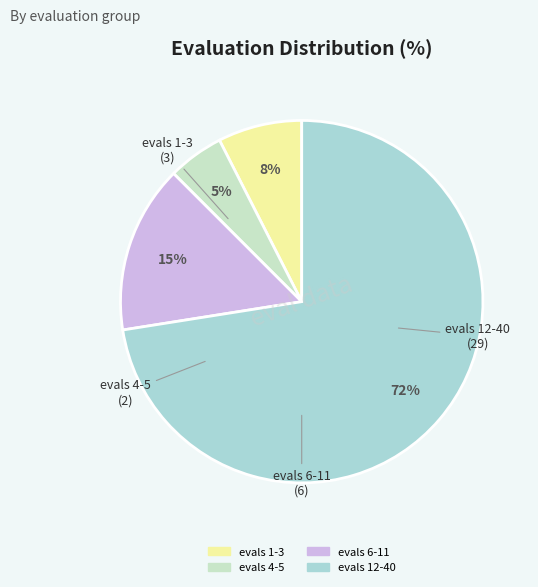

Which category has the biggest portion of the pie?

evals 12-40